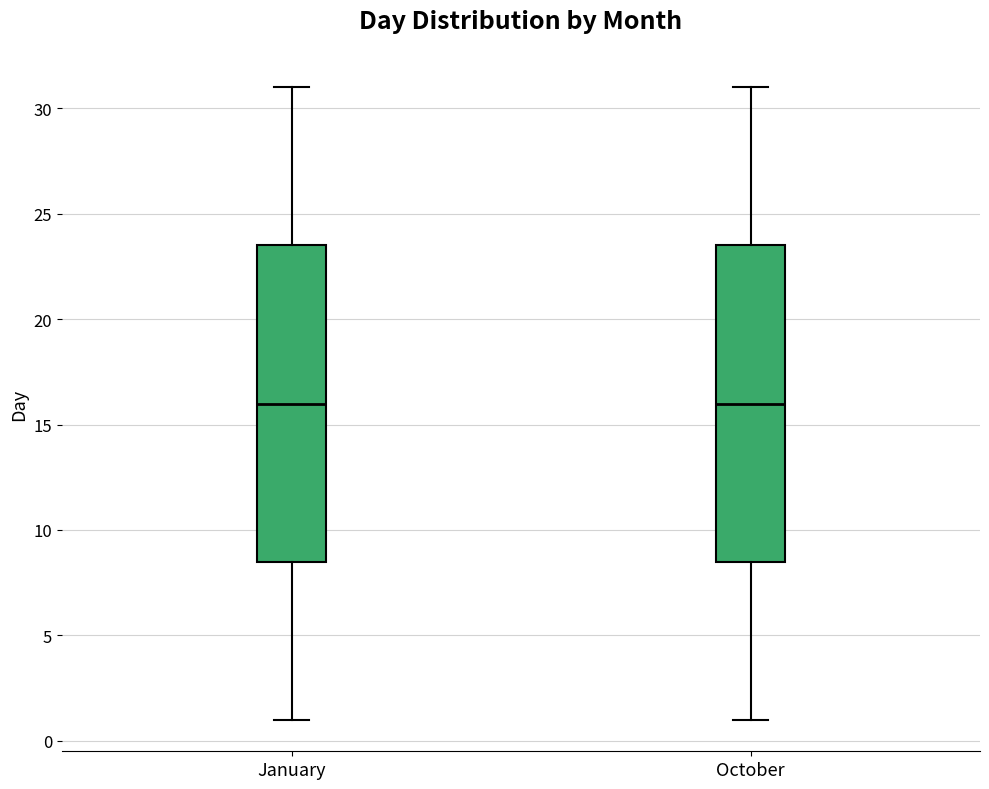

Reading left to right, read every box against the y-axis: the position of its median line, the range the box covers, and the ends of its whiskers. The values are not printed on the chart, so give them approximately, as read against the axis.

January: median 16.0, box 8.5 to 23.5, whiskers 1.0 to 31.0
October: median 16.0, box 8.5 to 23.5, whiskers 1.0 to 31.0